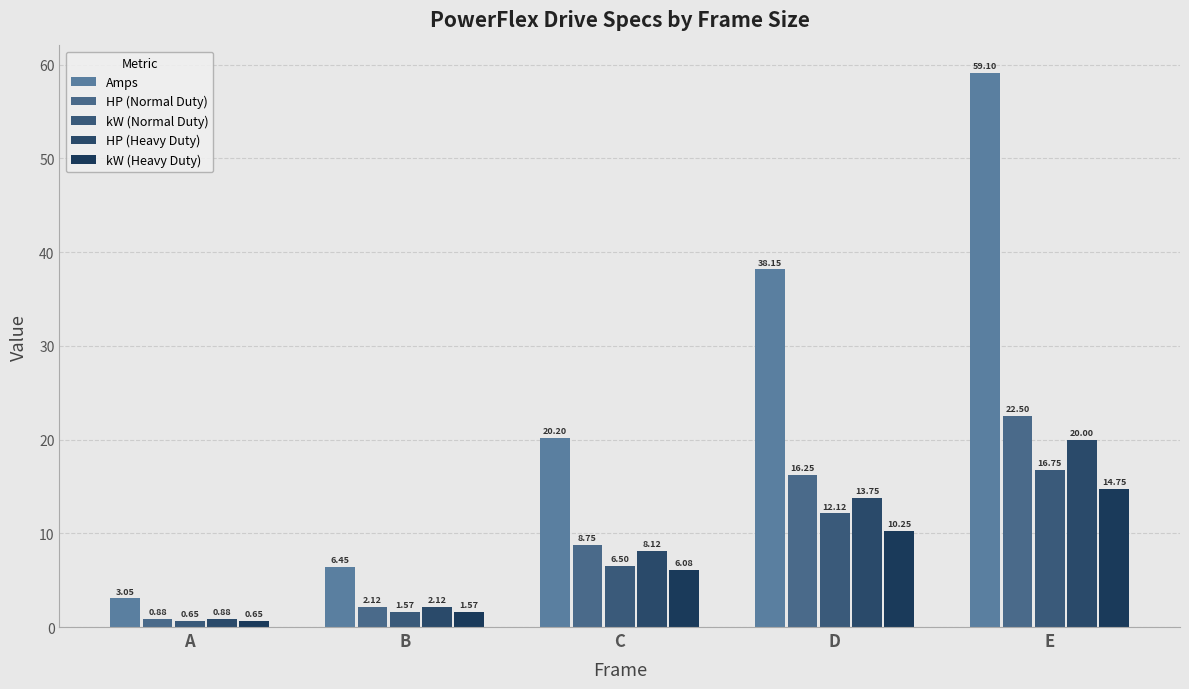

The HP (Normal Duty) series shows 28.8 at D. True or false?

False